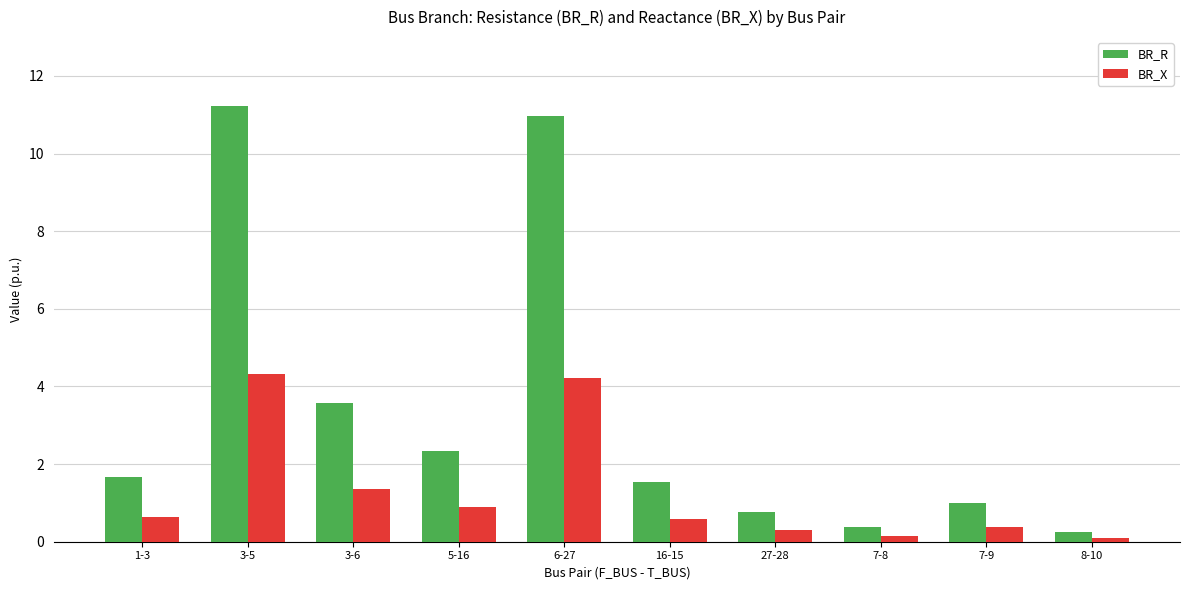

Is it true that BR_X equals 4.2 at 6-27?

True